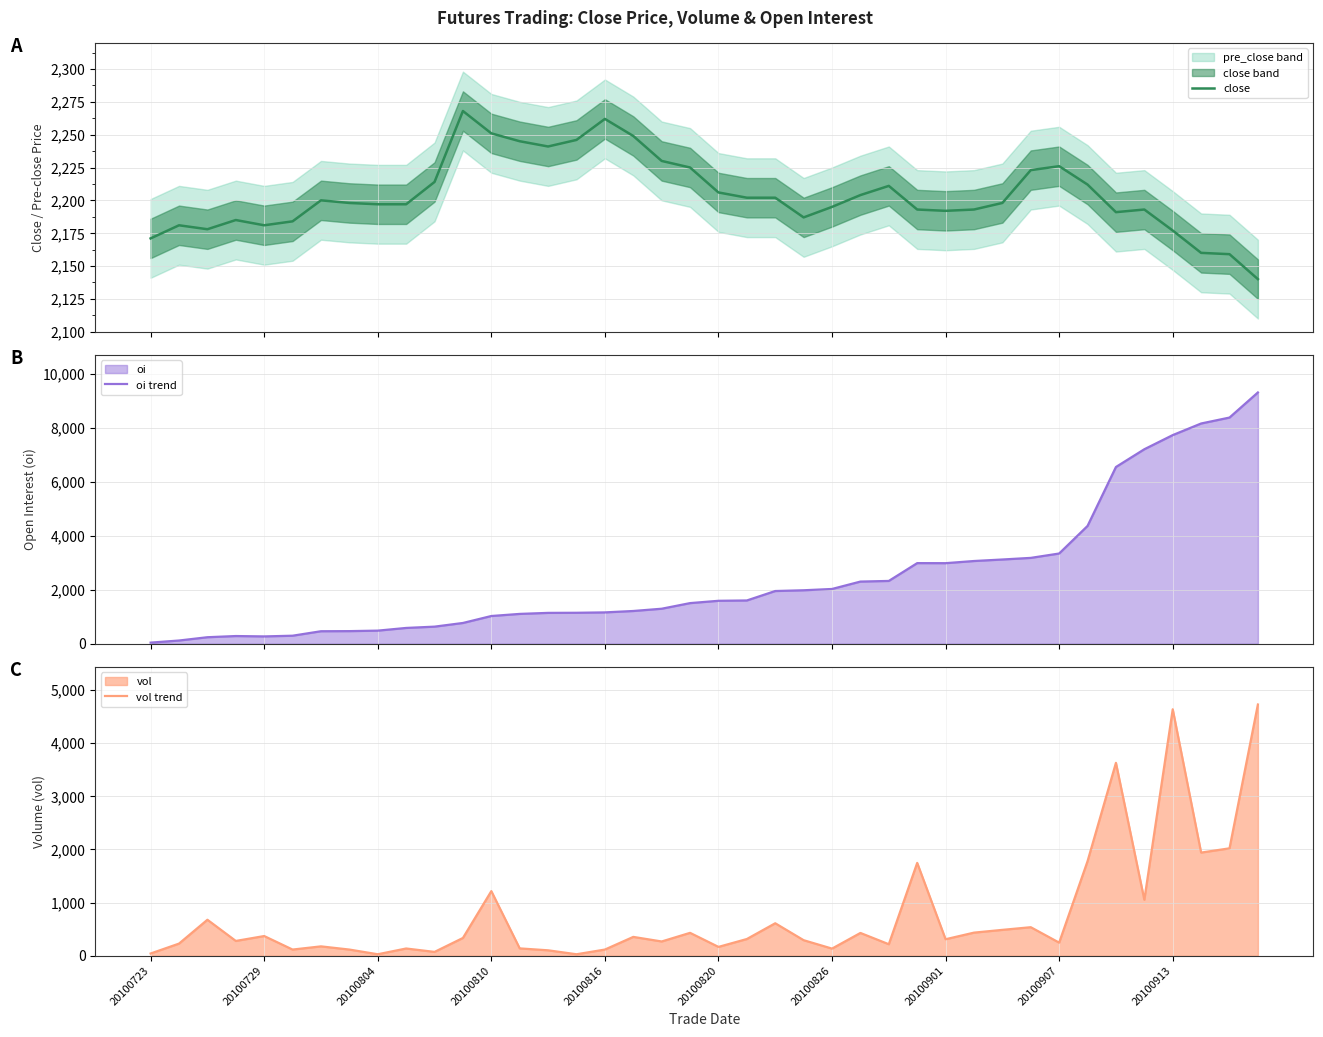

What is the minimum value for close?

2140